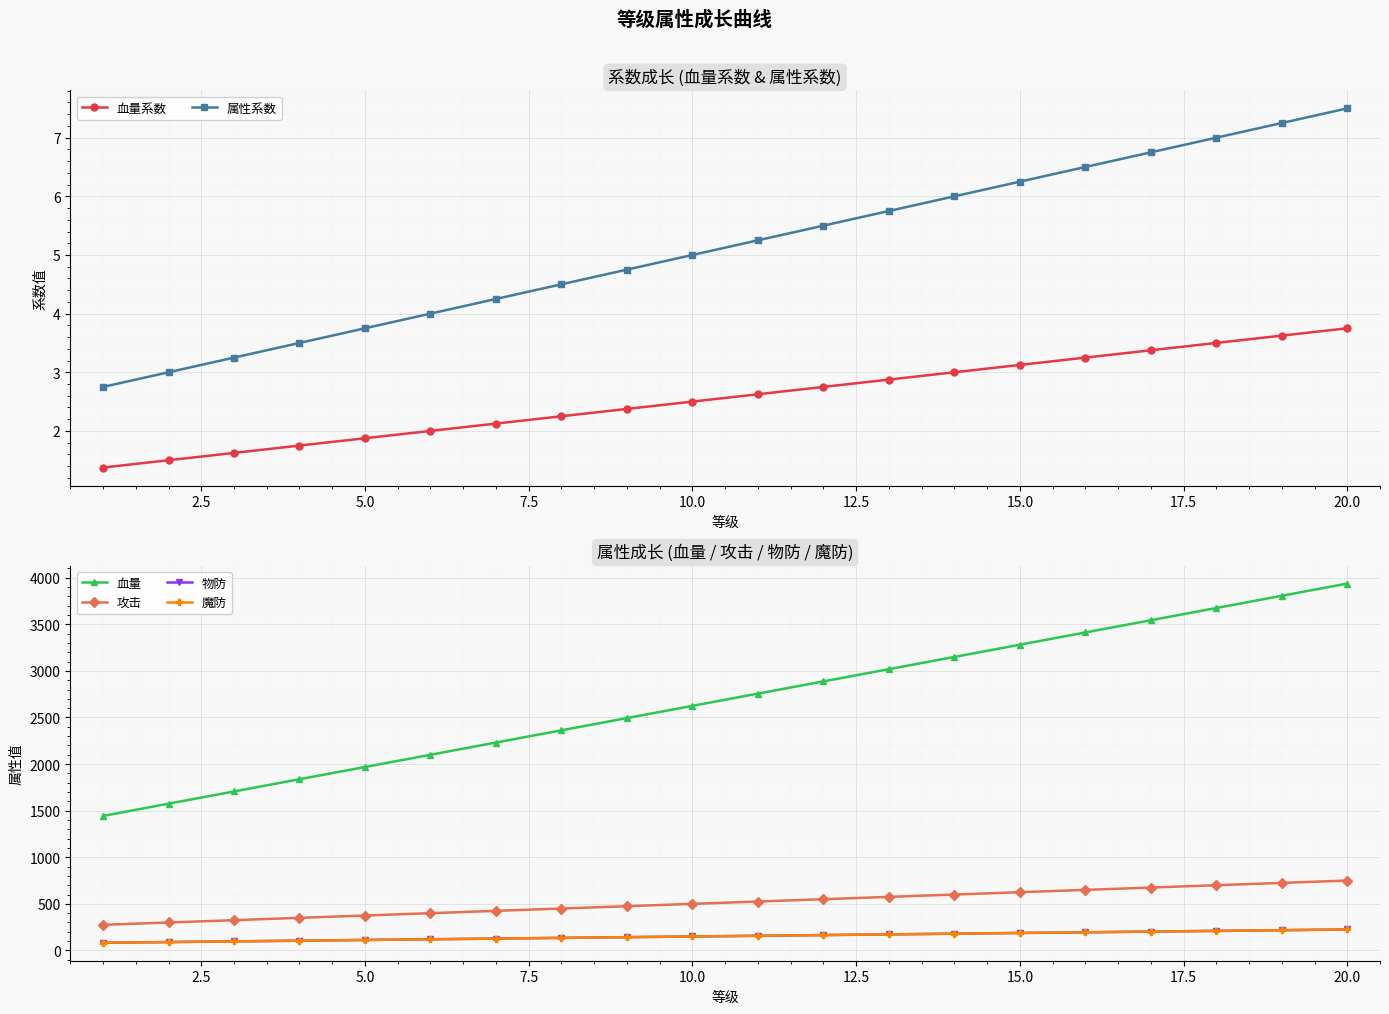

What is the maximum value for 血量系数?

3.8